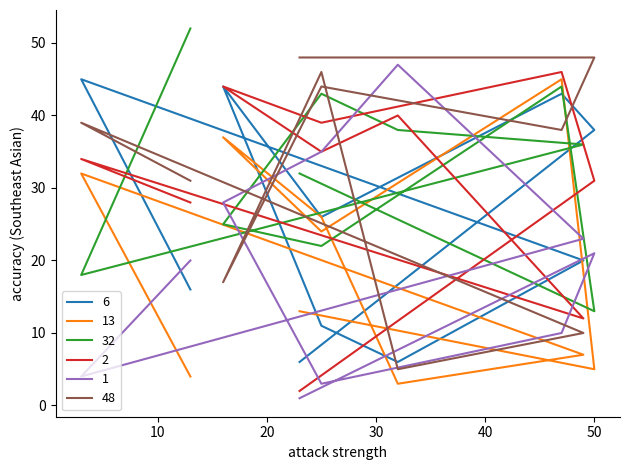

How many lines are shown in the chart?

6